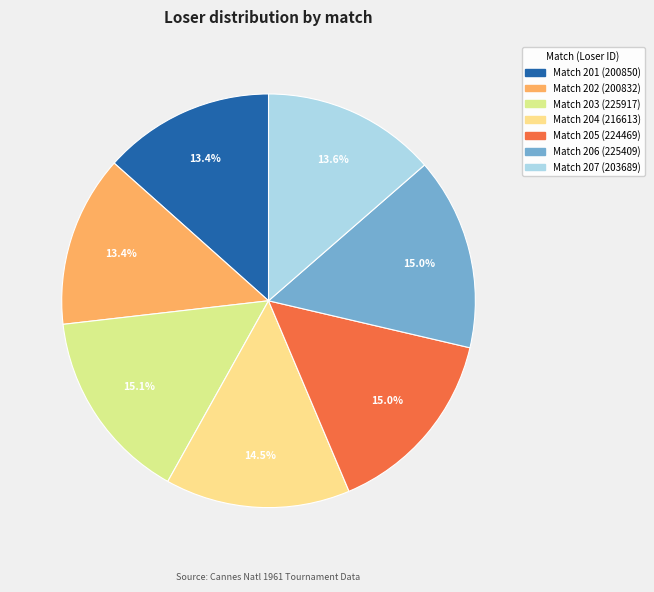

Is there a majority slice in this chart?

No